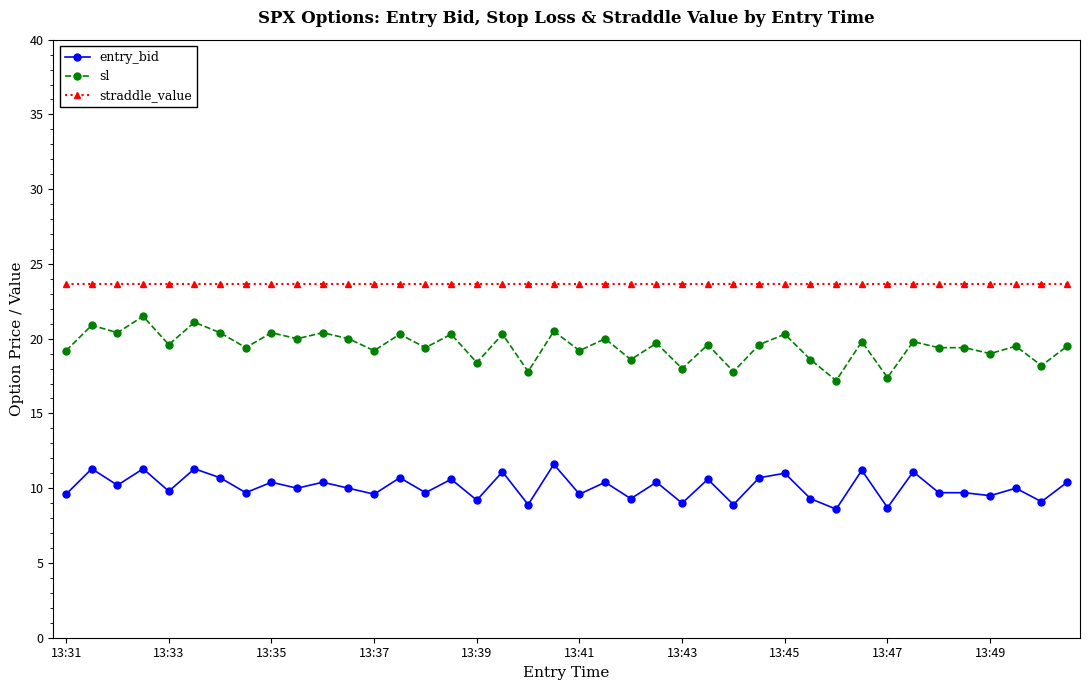

True or false: entry_bid has more than 2 interior local peaks.

True